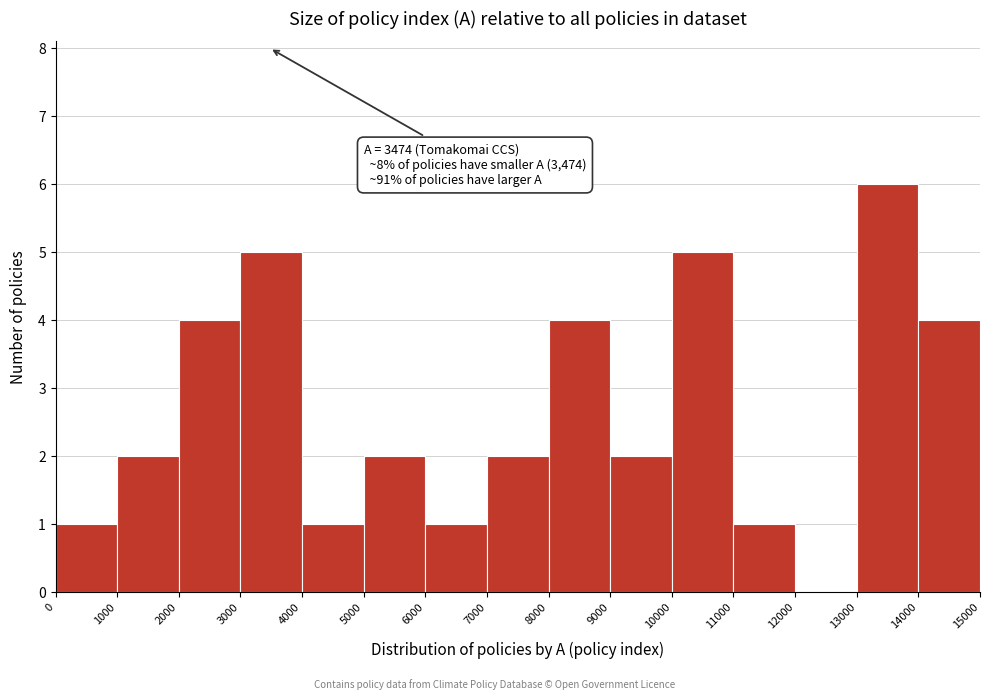

Which range on the x-axis has the tallest bar?

13000 to 14000